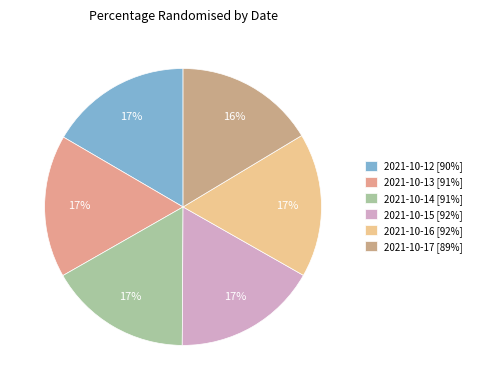

Does 2021-10-17 represent more than half of the total?

No